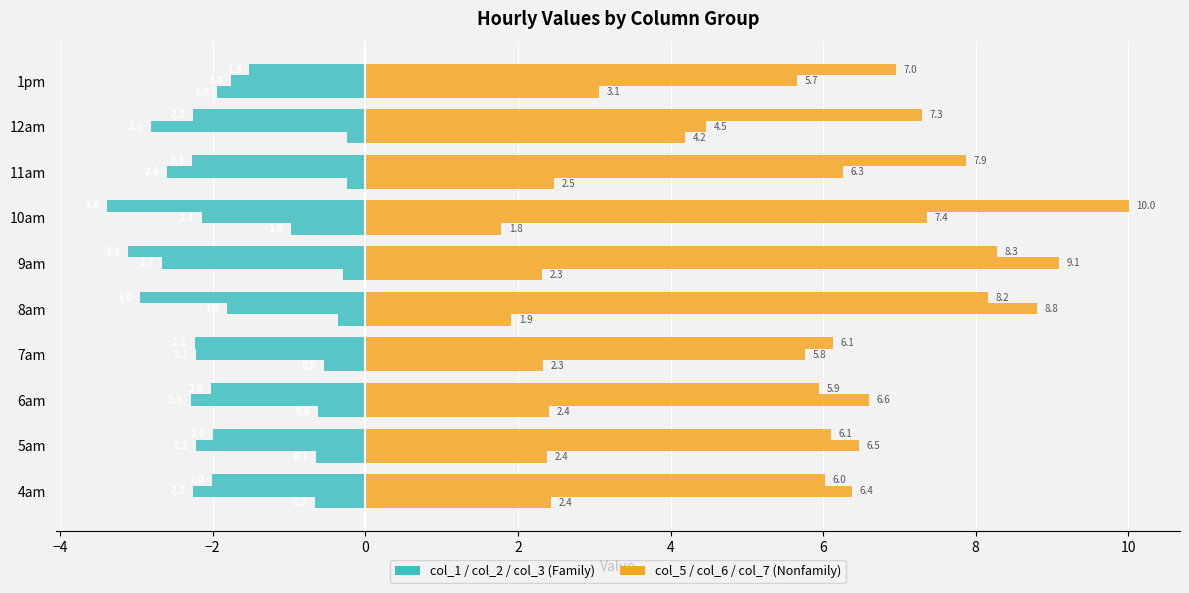

Which label corresponds to the largest value in the chart?

12am